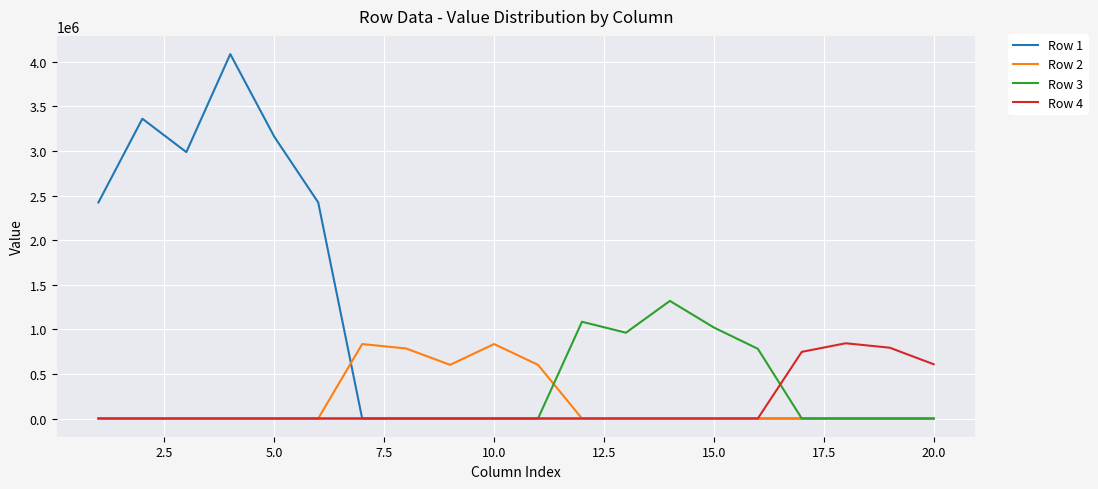

How many lines are shown in the chart?

4